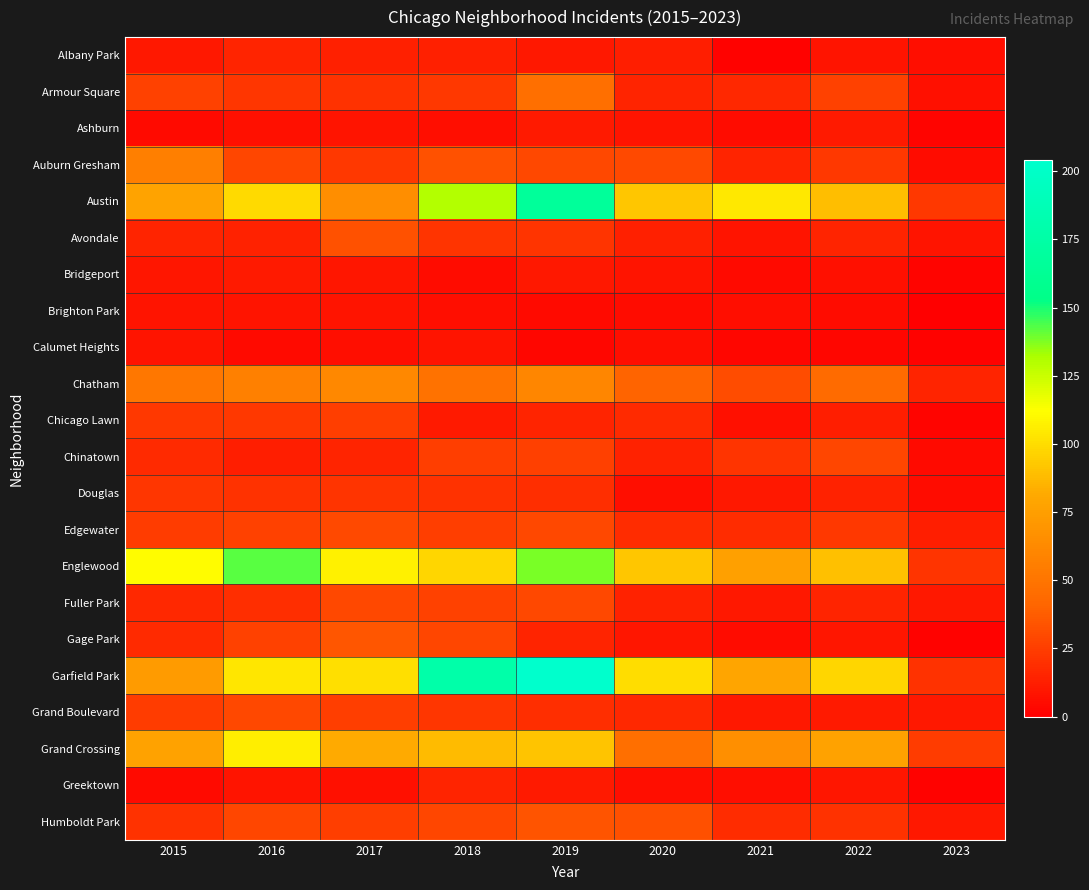

Between 2017 and 2016, which is larger?

2016